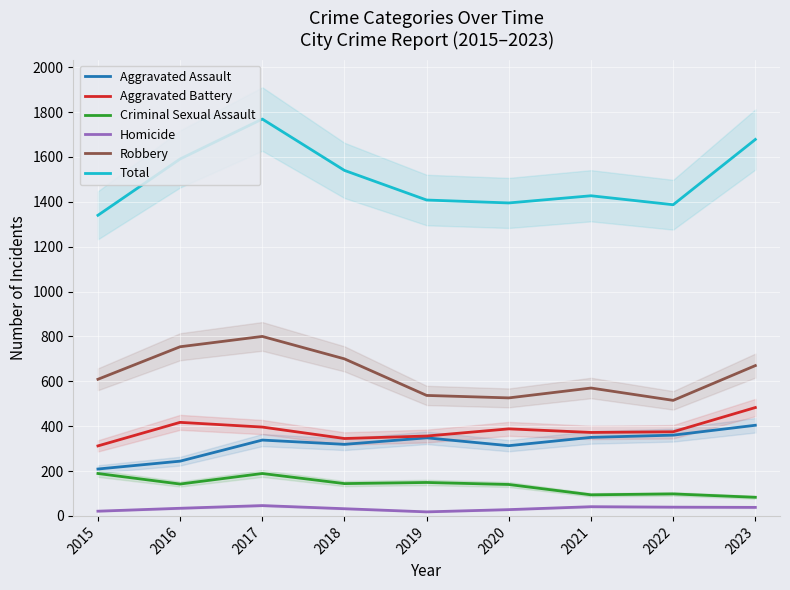

How many categories are shown in the chart?

9